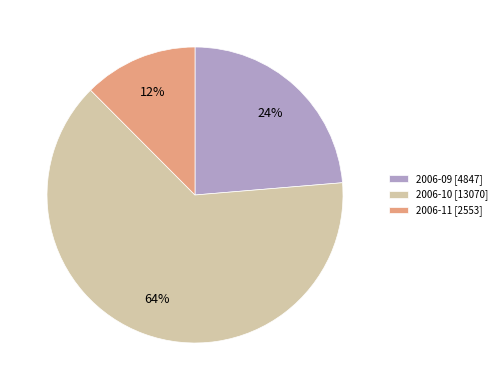

Is it true that 2006-09 [4847] is 24% of the pie?

True